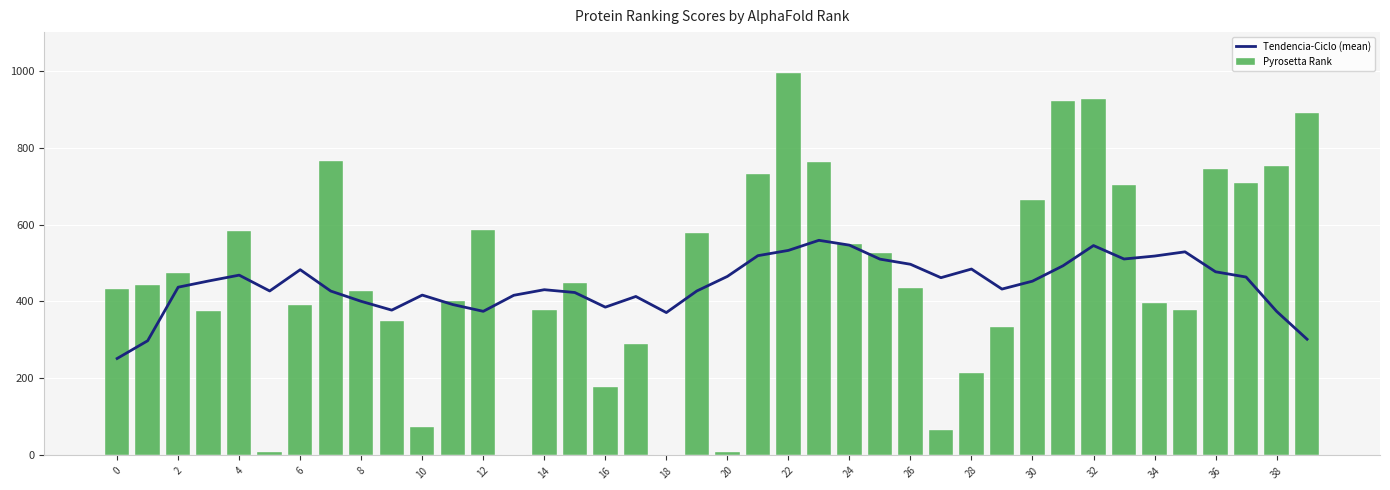

What is the average value of the Tendencia-Ciclo (mean) series?

443.7